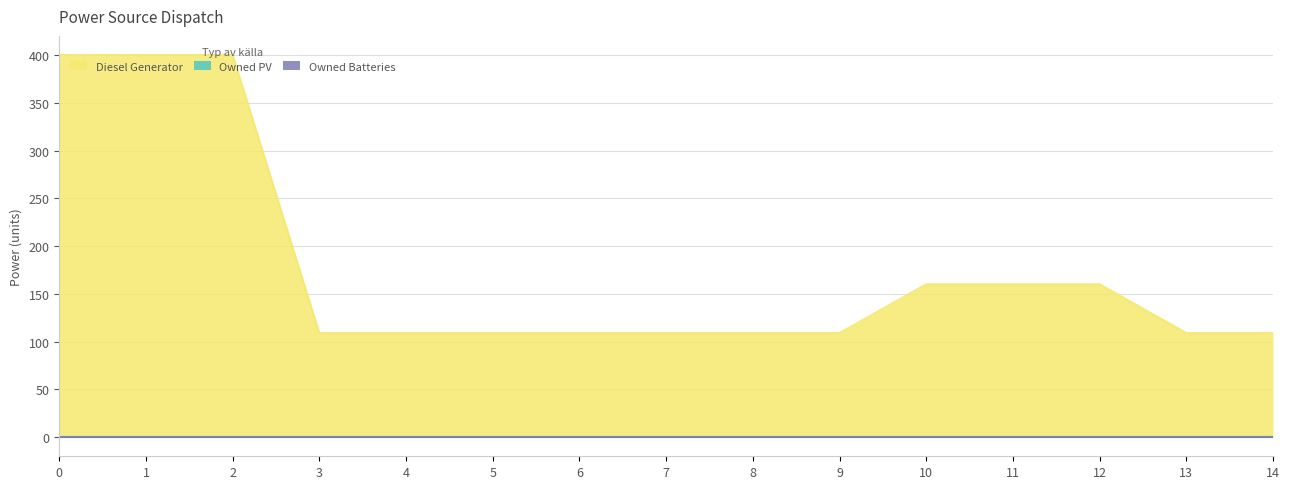

Reading left to right, transcribe all the data shown in this chart.

Diesel Generator: 400	400	400	109	109	109	109	109	109	109	160	160	160	109	109
Owned PV: 0	0	0	0	0	0	0	0	0	0	0	0	0	0	0
Owned Batteries: 0	0	0	0	0	0	0	0	0	0	0	0	0	0	0